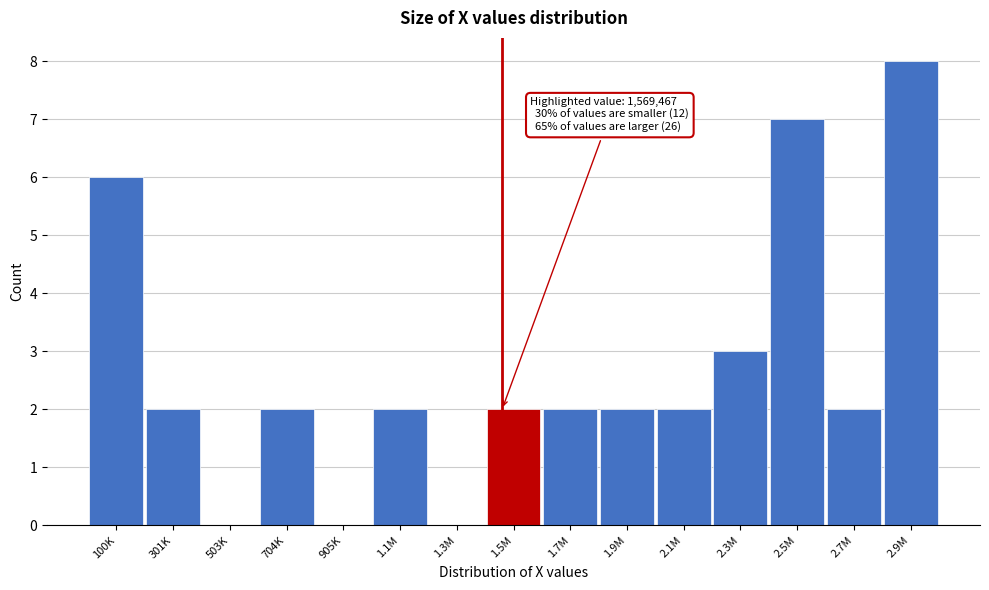

Reading left to right, what are all the values shown in this chart?

100K=6	301K=2	503K=0	704K=2	905K=0	1.1M=2	1.3M=0	1.5M=2	1.7M=2	1.9M=2	2.1M=2	2.3M=3	2.5M=7	2.7M=2	2.9M=8